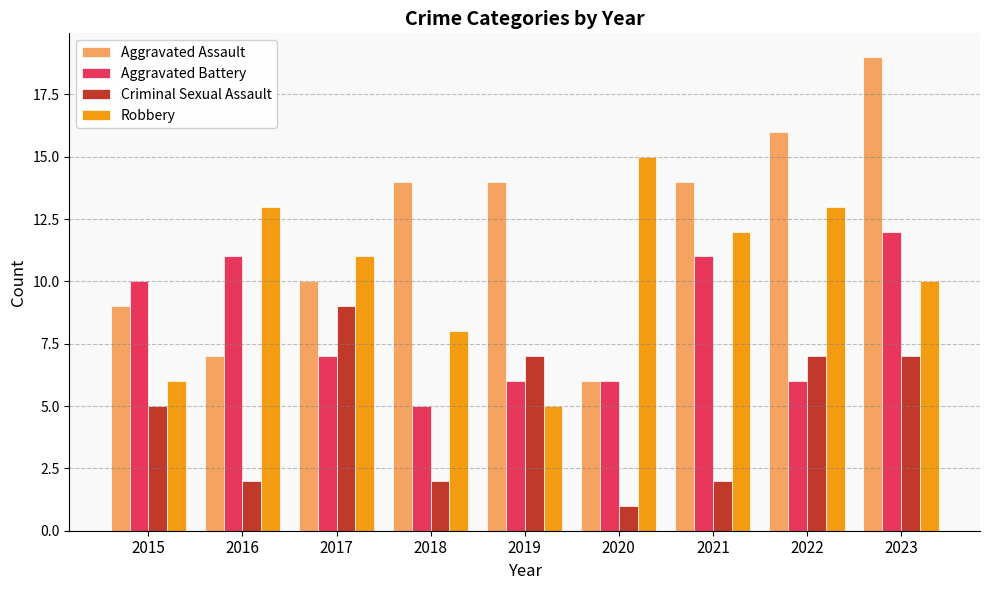

What is the highest value of the Aggravated Battery series?

12